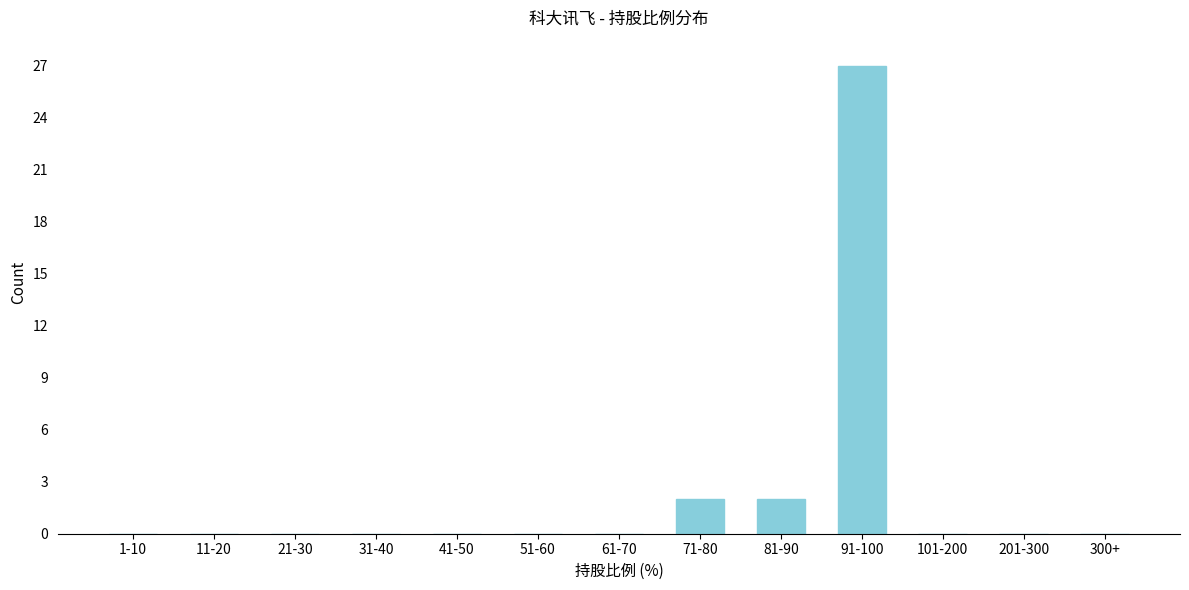

Reading left to right, list all the values displayed in this chart.

1-10=0	11-20=0	21-30=0	31-40=0	41-50=0	51-60=0	61-70=0	71-80=2	81-90=2	91-100=27	101-200=0	201-300=0	300+=0